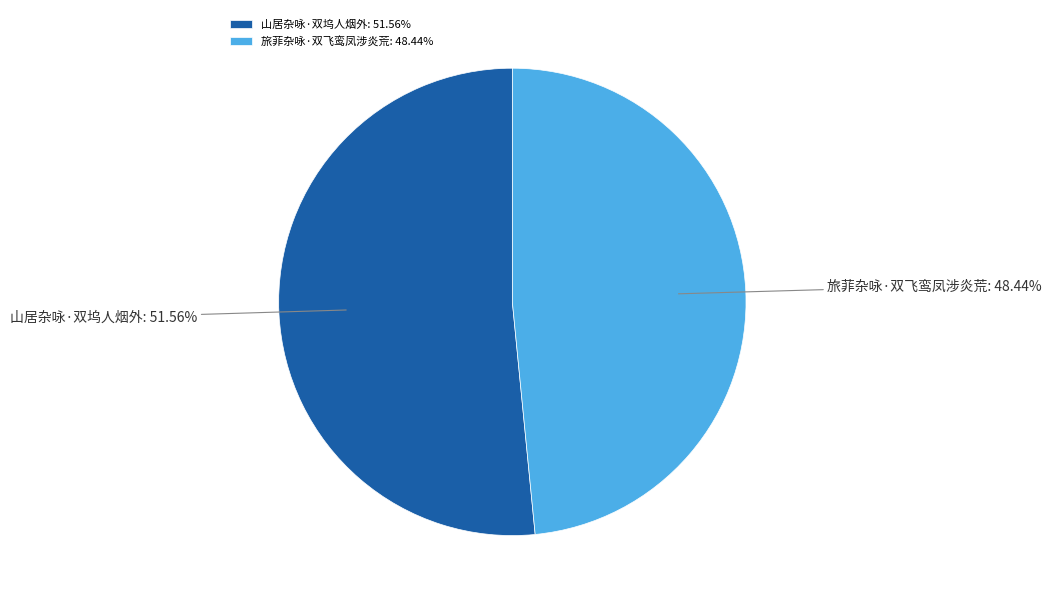

The 旅菲杂咏·双飞鸾凤涉炎荒 slice represents 48% of the pie. True or false?

True